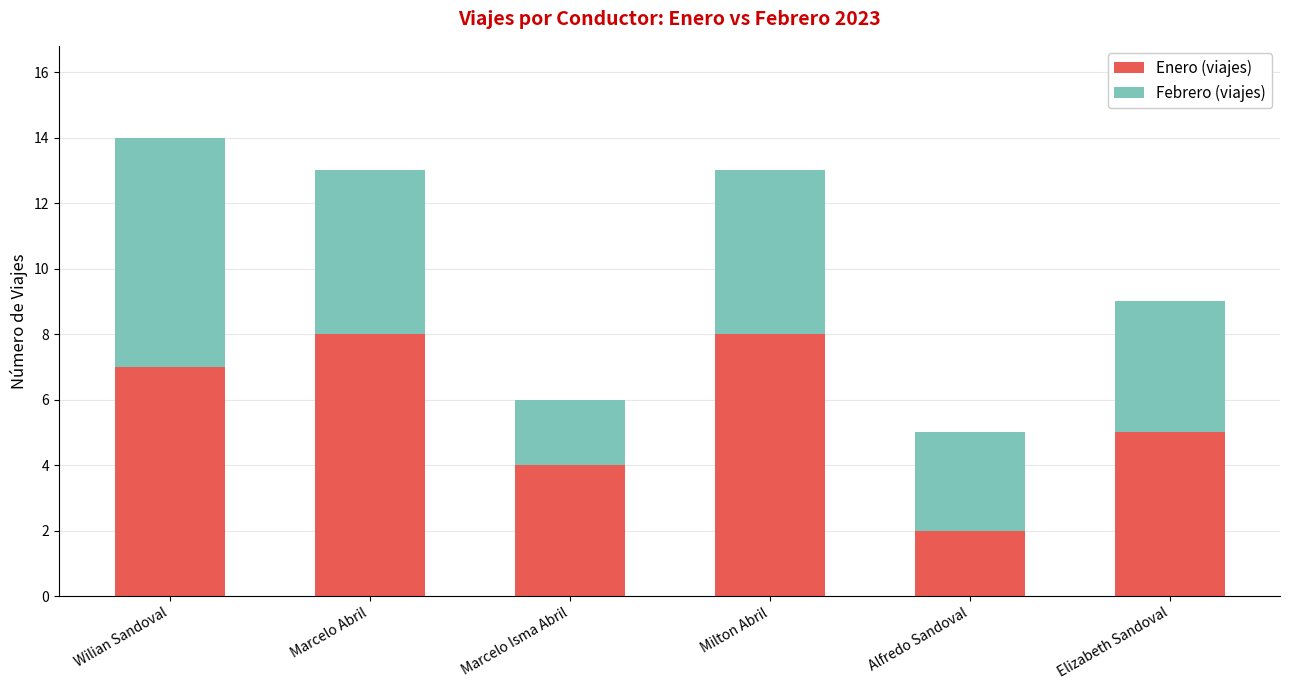

How many categories are shown in the chart?

6